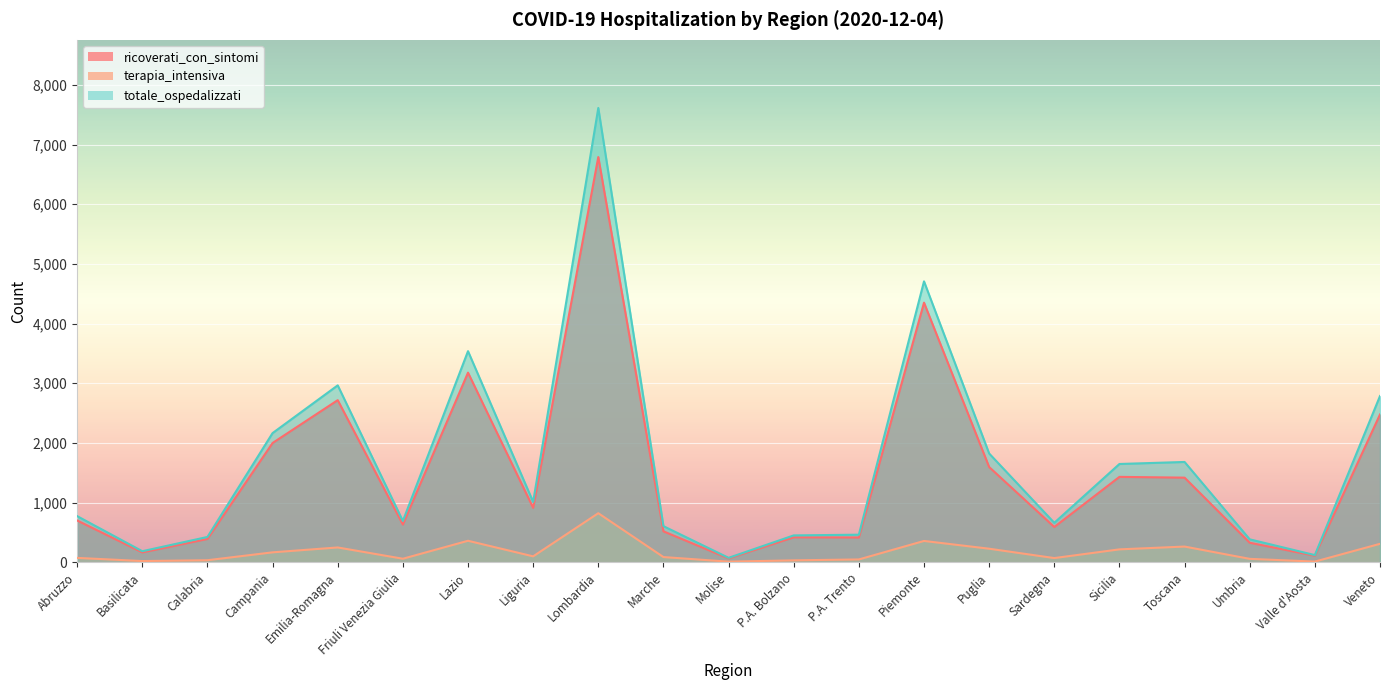

At which label does totale_ospedalizzati first exceed 773?

Campania